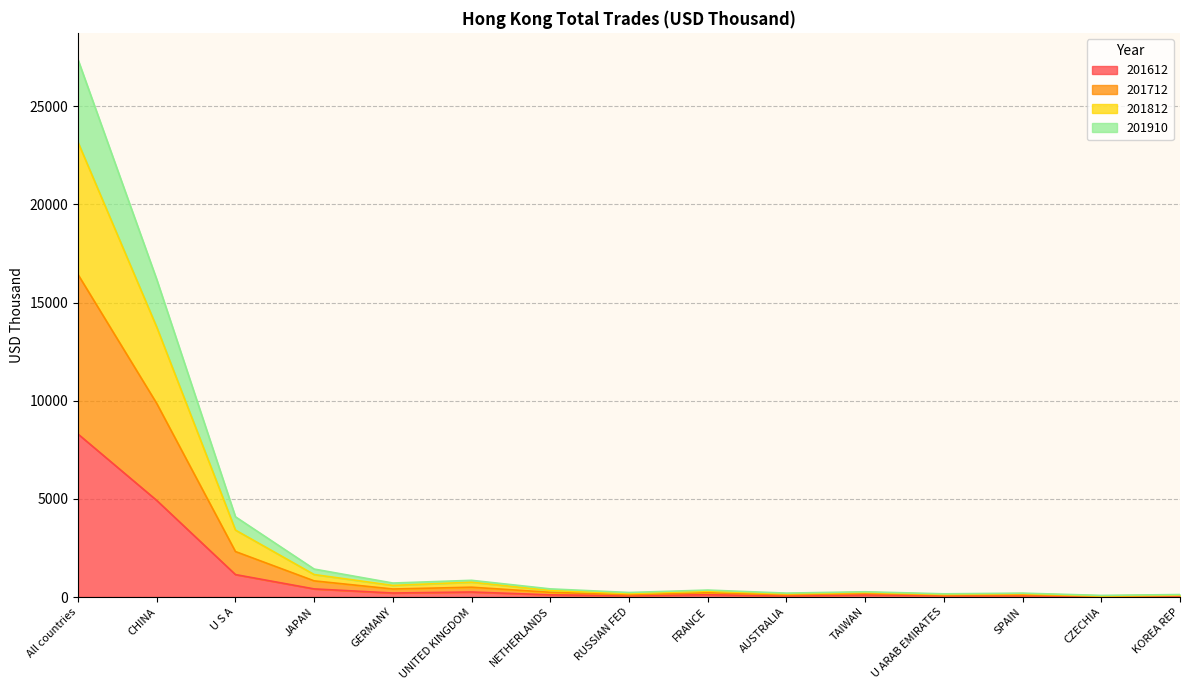

Between UNITED KINGDOM and TAIWAN, which series saw the biggest shift?

201812